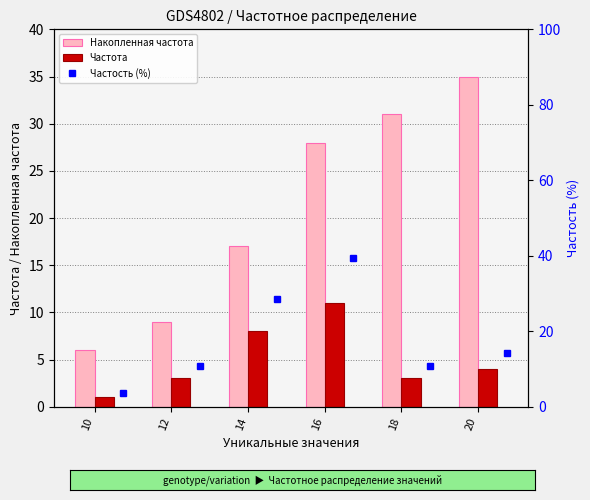

The value of Накопленная частота at 12 is 12. True or false?

False